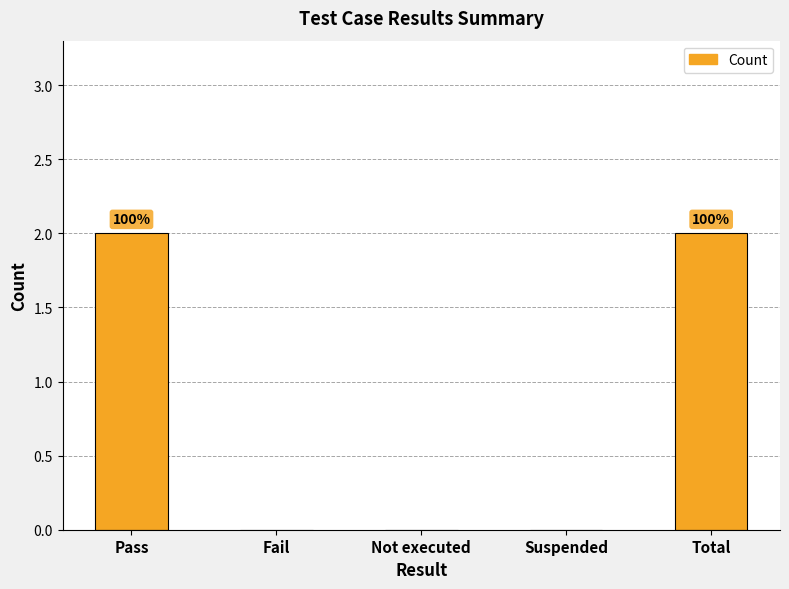

Reading left to right, transcribe all the data shown in this chart.

2	0	0	0	2